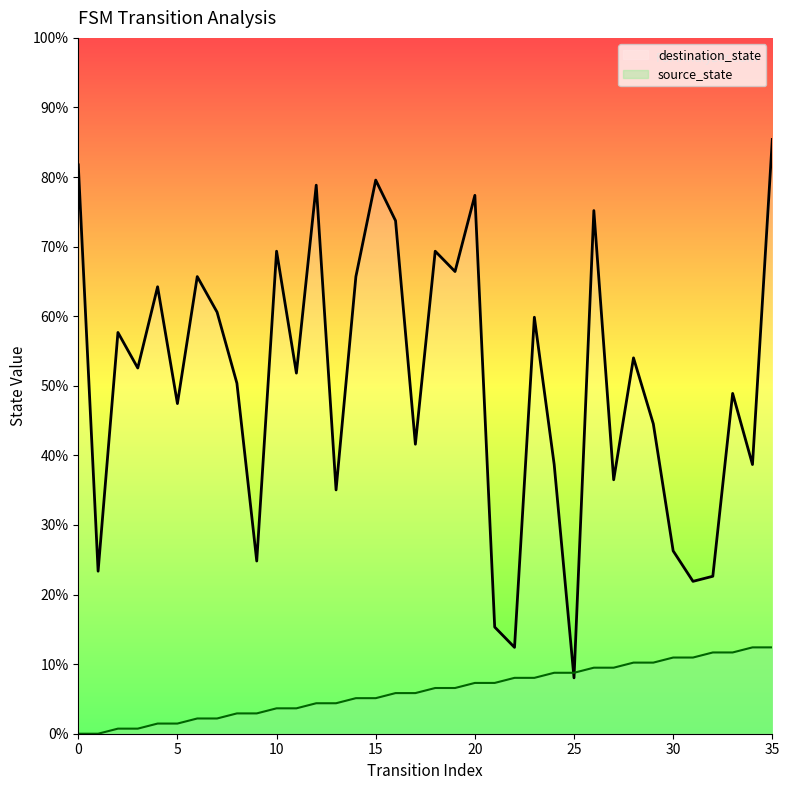

How many data points does each series have?

36